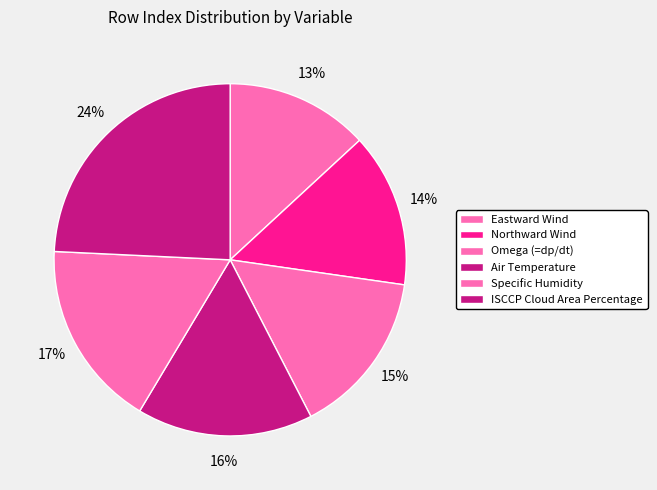

How many slices are in this pie chart?

6